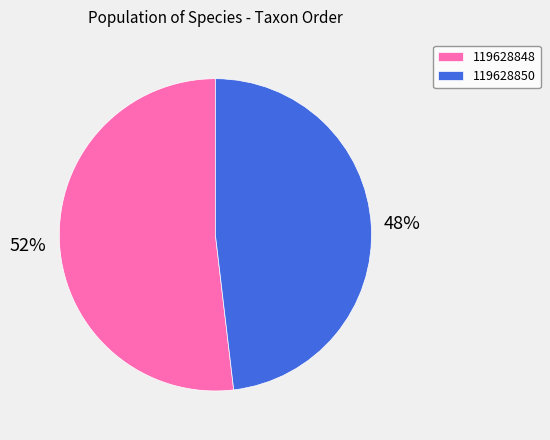

Does 119628848 represent more than half of the total?

Yes